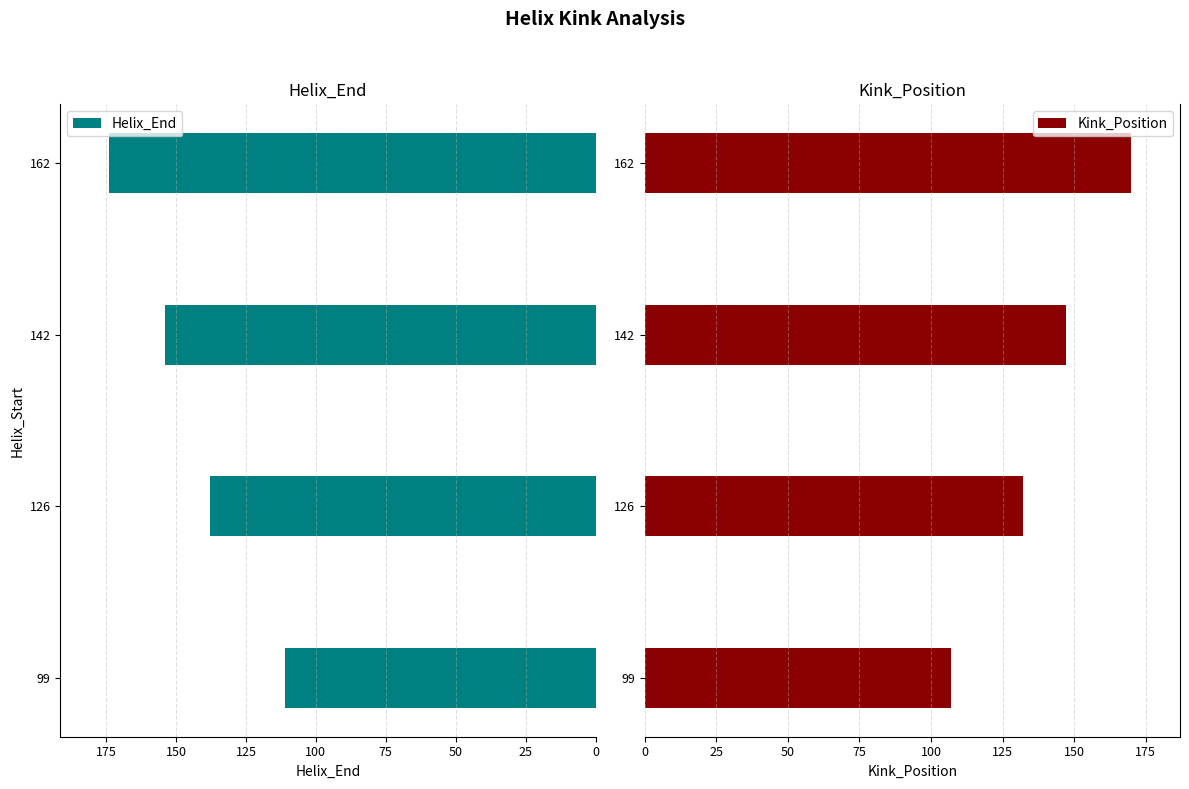

True or false: Helix_End has a value of 240 at 162.

False